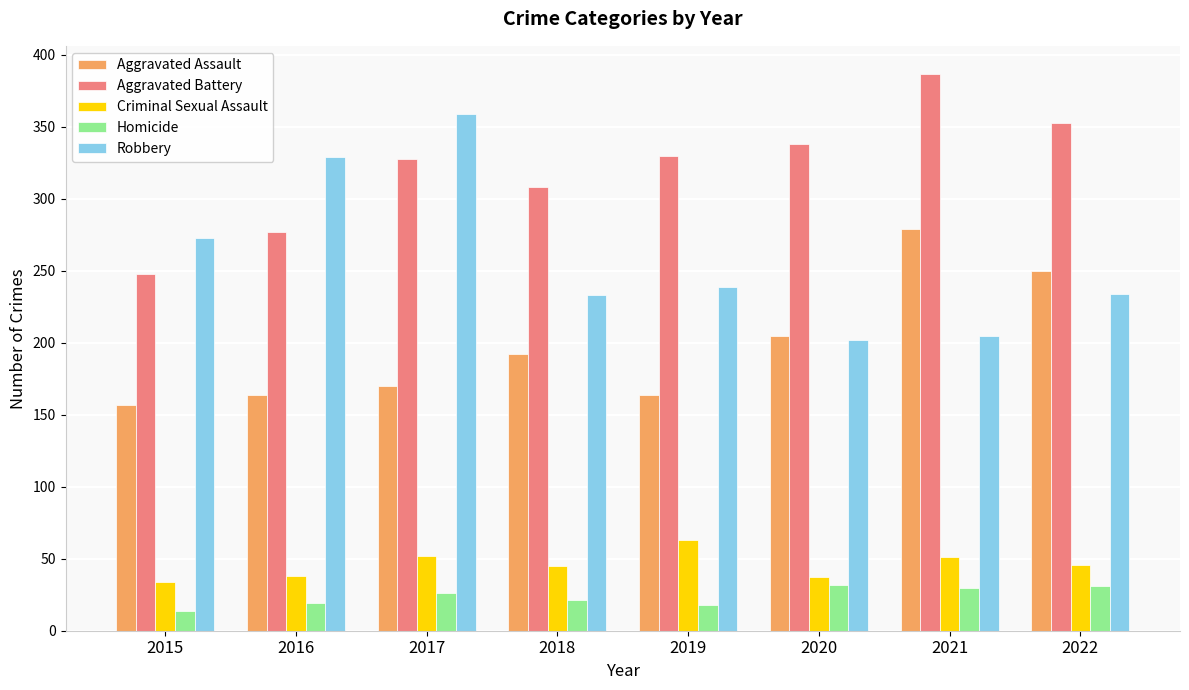

List the series in order of their peak value, lowest first.

Homicide, Criminal Sexual Assault, Aggravated Assault, Robbery, Aggravated Battery